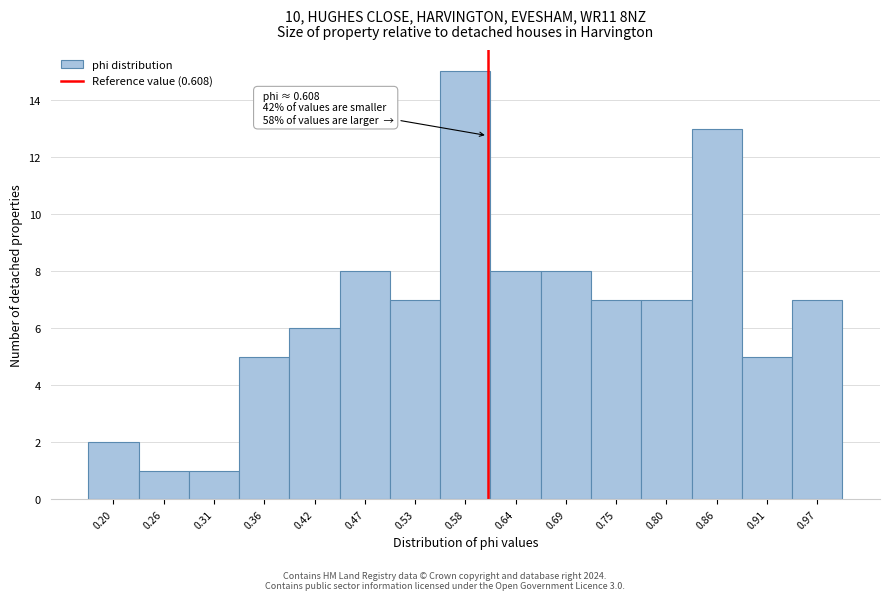

Which range on the x-axis has the tallest bar?

0.56 to 0.61